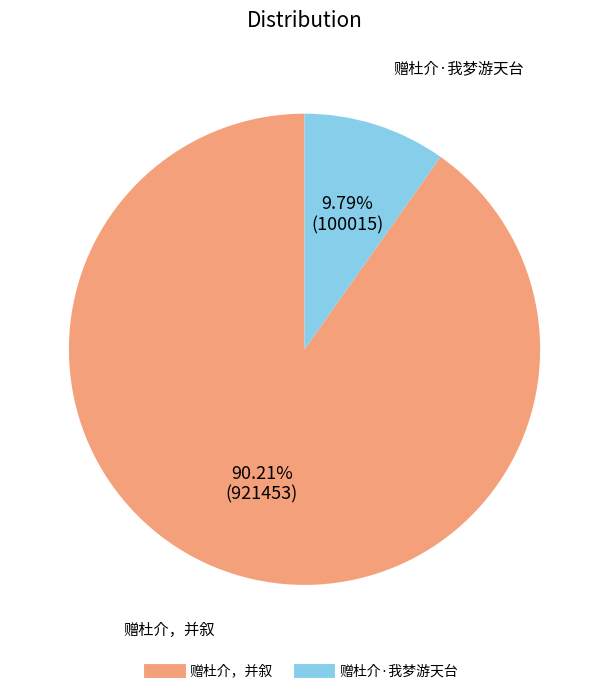

Which slice is the largest?

赠杜介，并叙